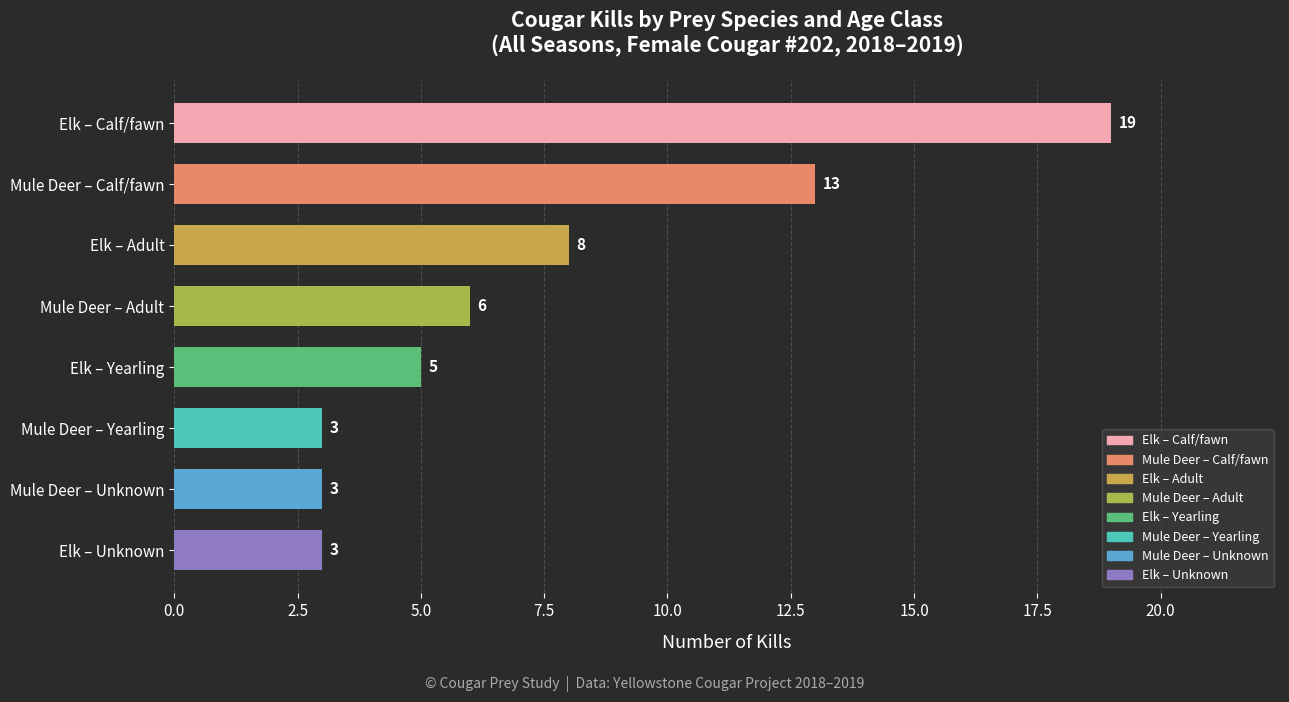

What is the label of the 8th bar from the bottom?

Elk – Calf/fawn